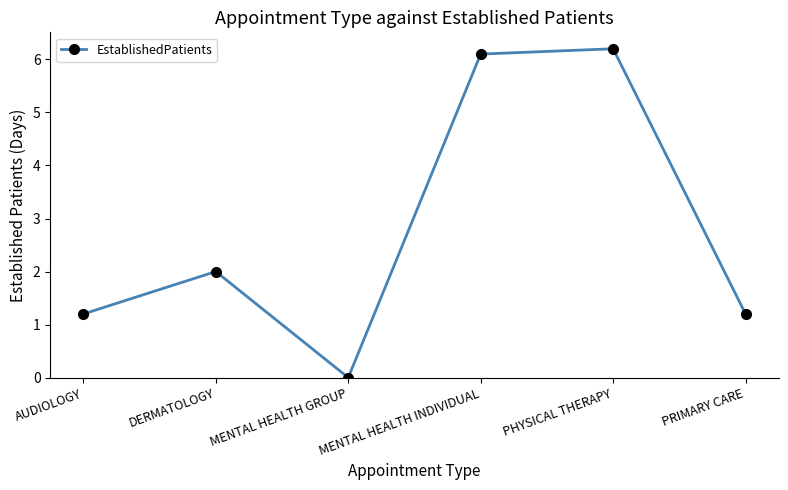

What is the change in value from DERMATOLOGY to MENTAL HEALTH INDIVIDUAL?

+4.1